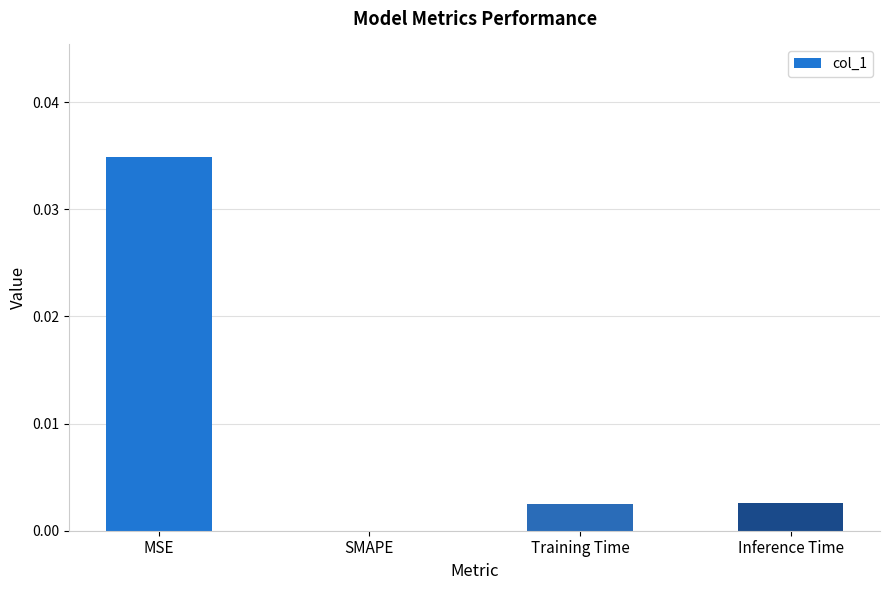

At which label is the value closest to 0?

SMAPE